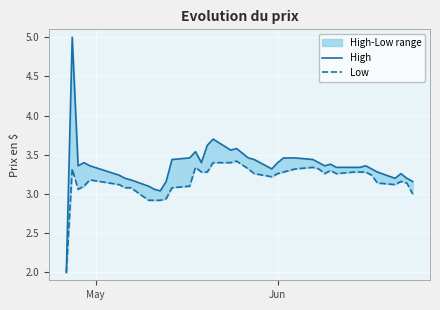

What are all the series names shown in the legend?

High, Low